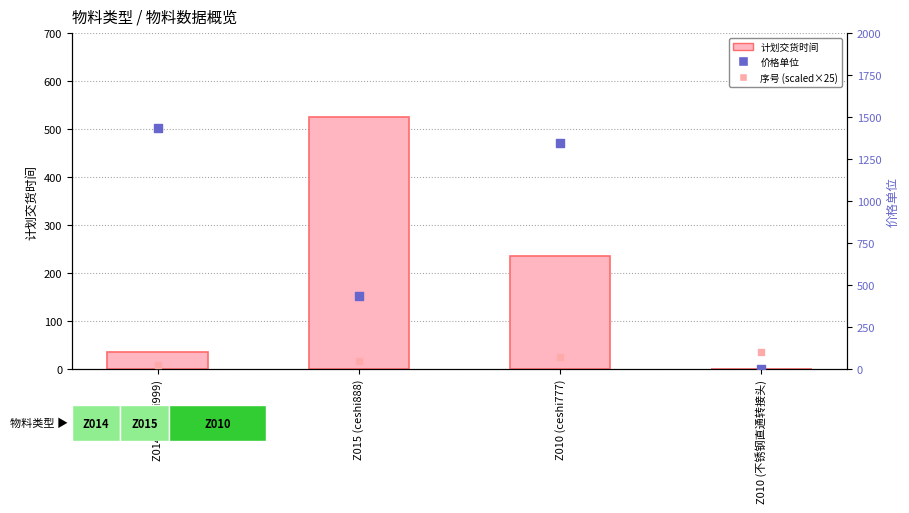

Which series has the widest spread of Y values?

价格单位